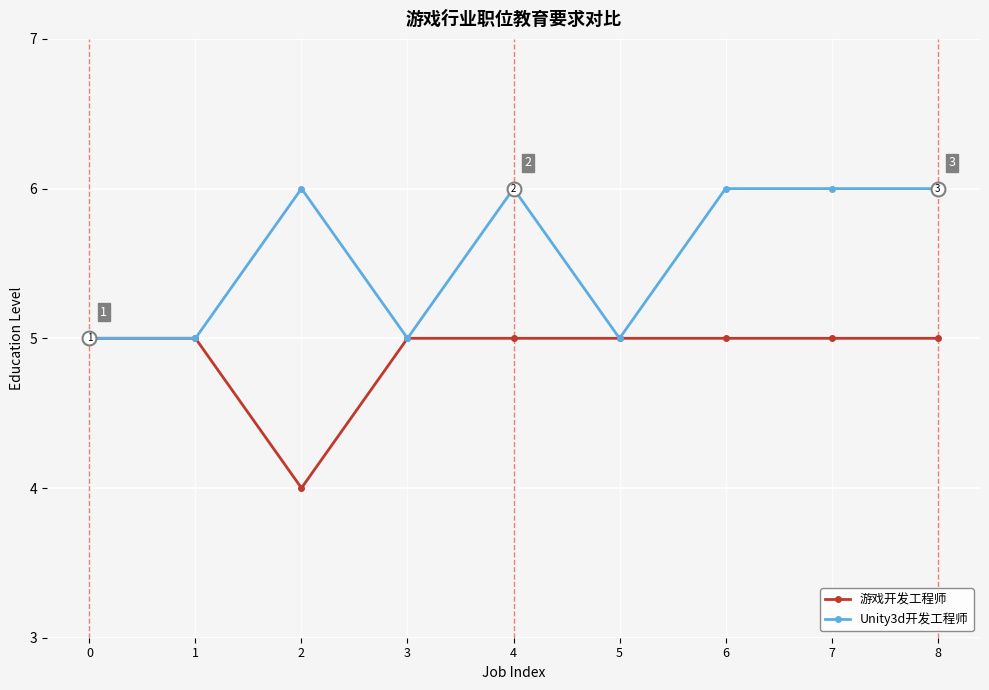

True or false: Unity3d开发工程师 has more than 1 points higher than both neighbors.

True